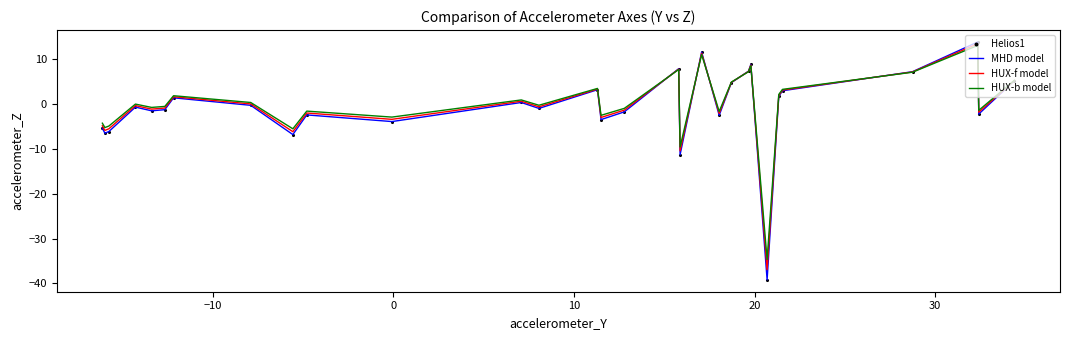

What is the lowest value of the MHD model series?

-39.2